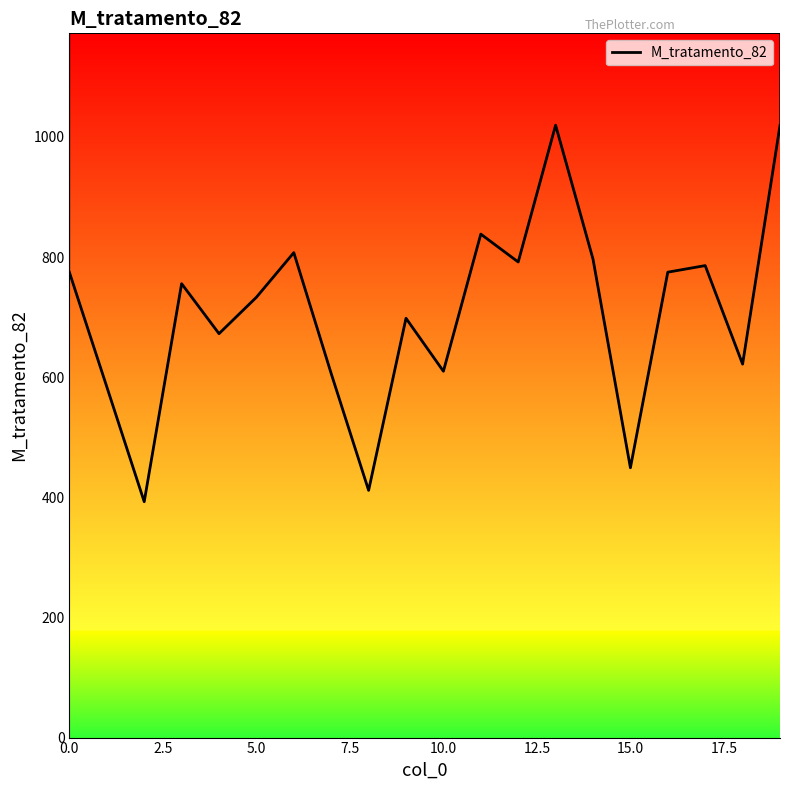

Does the chart have visible grid lines?

No